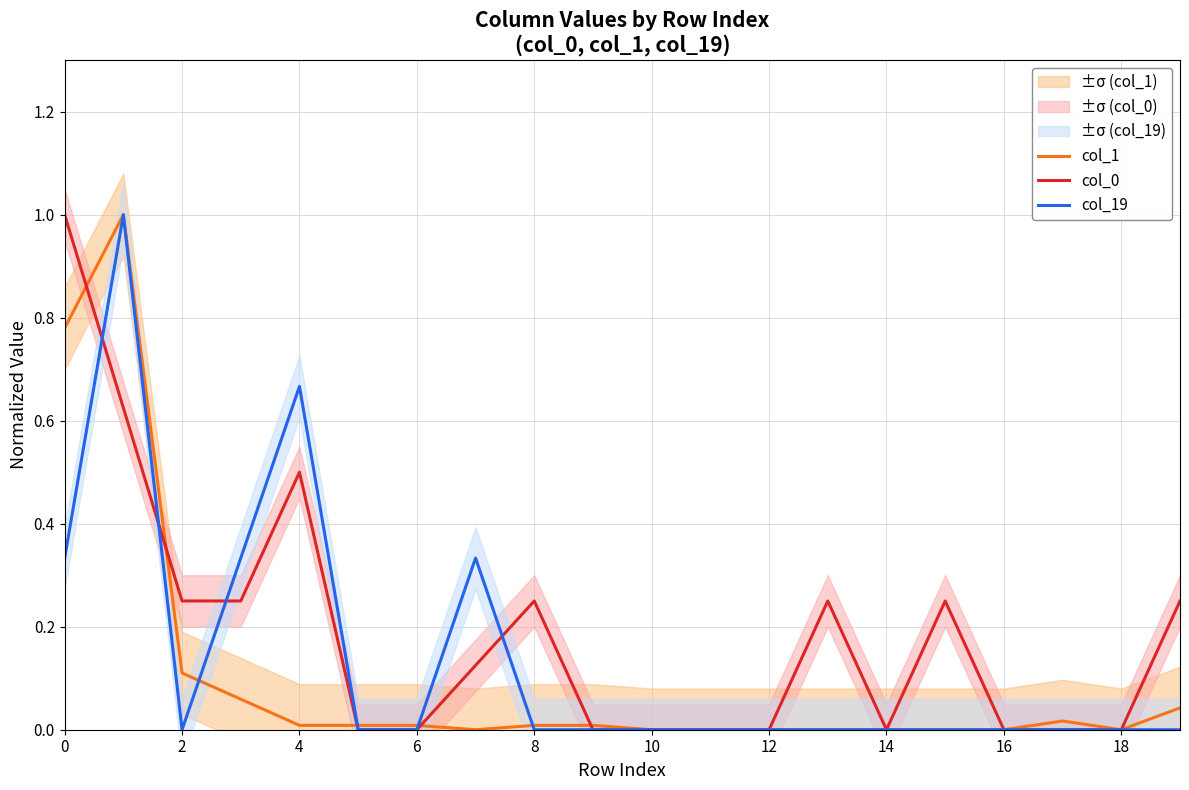

What is the value of the col_19 point at the 4th from the left?

0.3